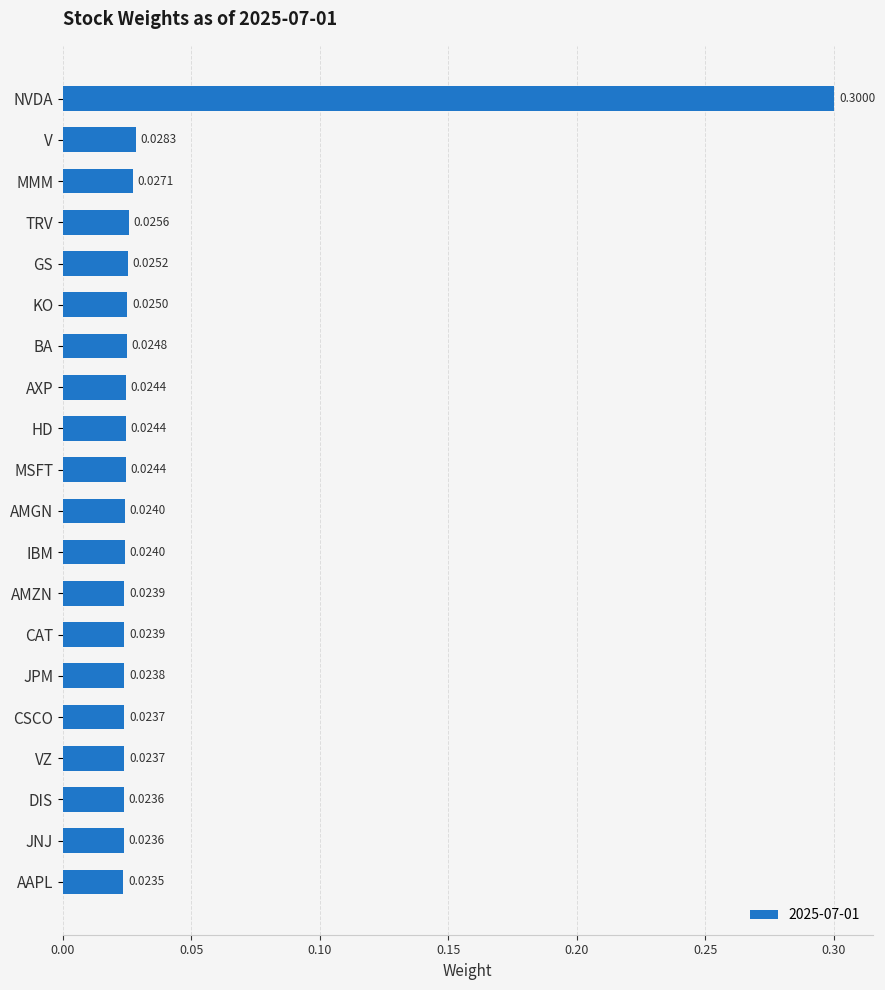

Which category has the lowest value across all series?

AAPL